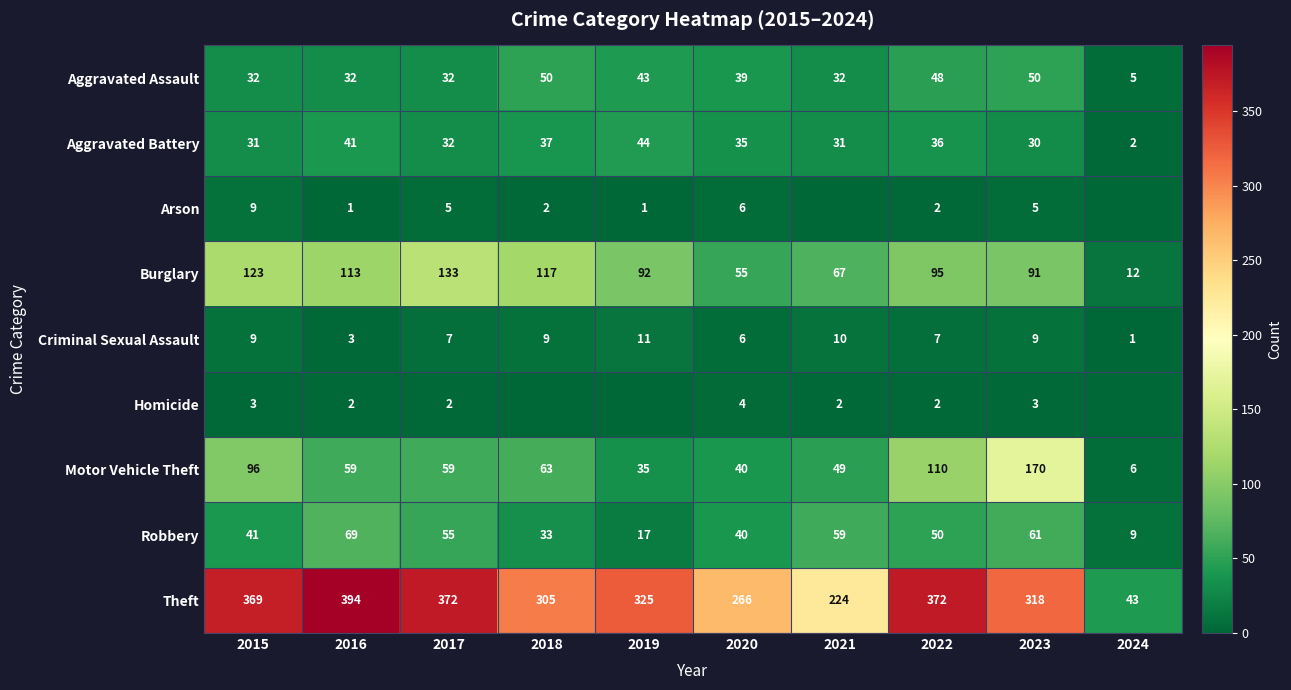

Is it true that Aggravated Assault equals 83 at 2022?

False